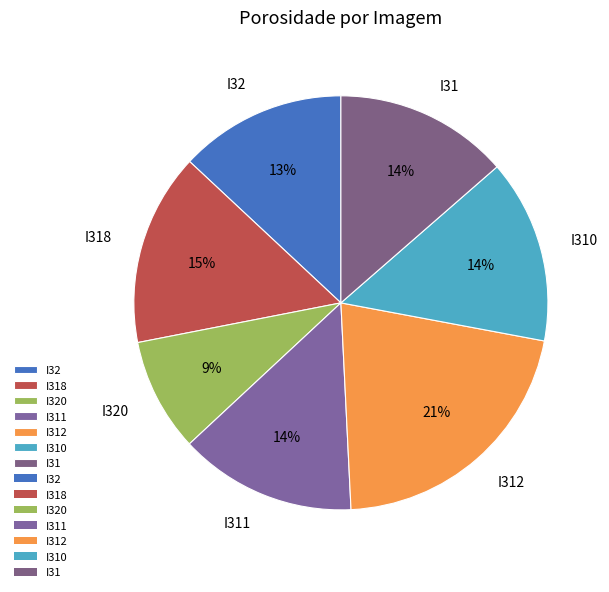

Which slice is the largest?

I312